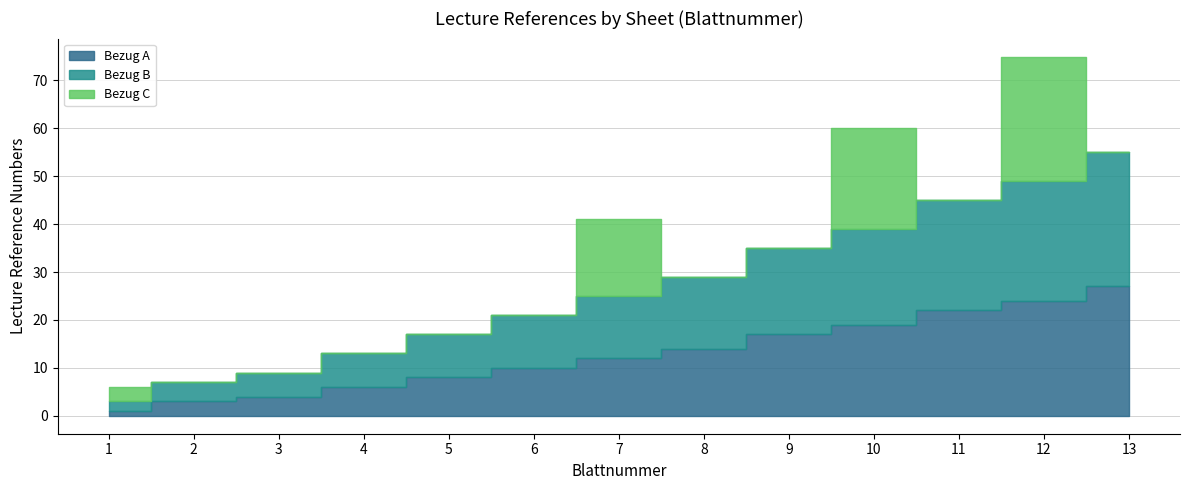

In Bezug C, how many points are lower than both neighbors (excluding endpoints)?

1